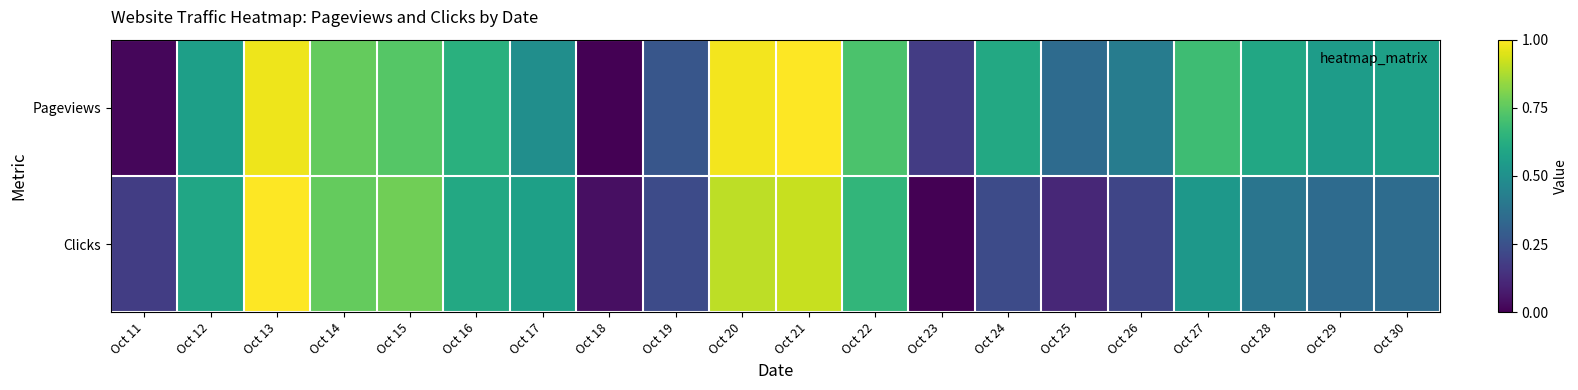

Which series changed the most between Oct 22 and Oct 30?

Clicks